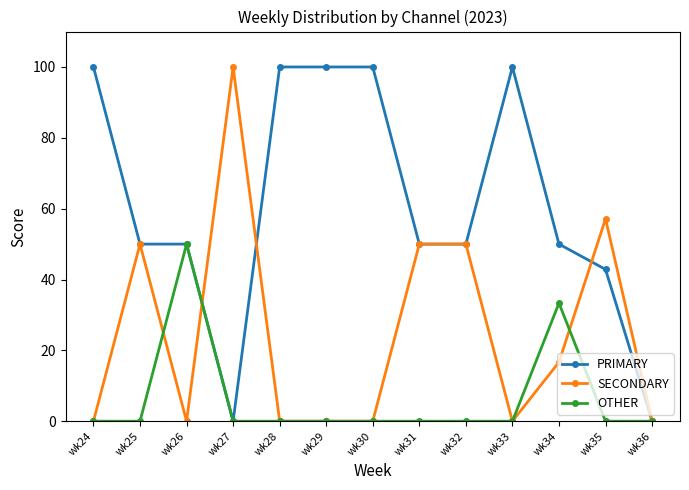

Does the chart have visible grid lines?

No